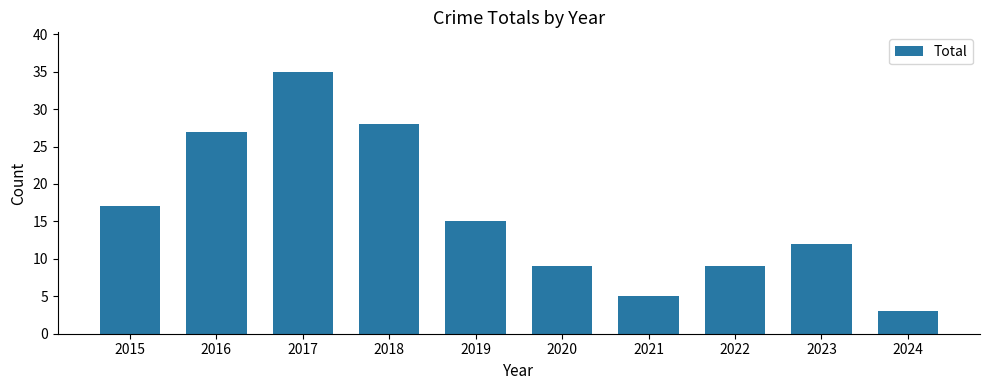

What is the change in value from 2017 to 2022?

-26